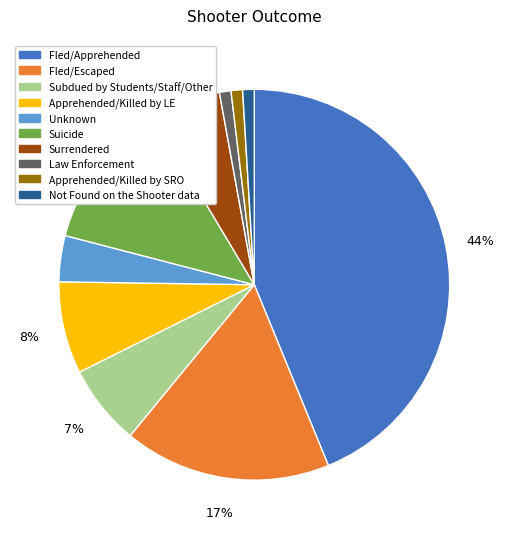

What is the largest slice in the pie chart?

Fled/Apprehended